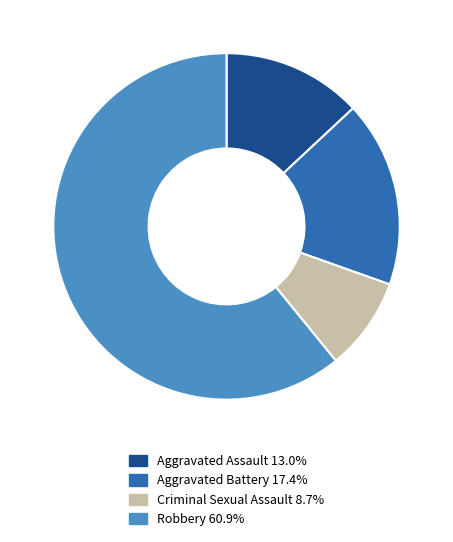

Which has a higher value, Robbery or Aggravated Battery?

Robbery